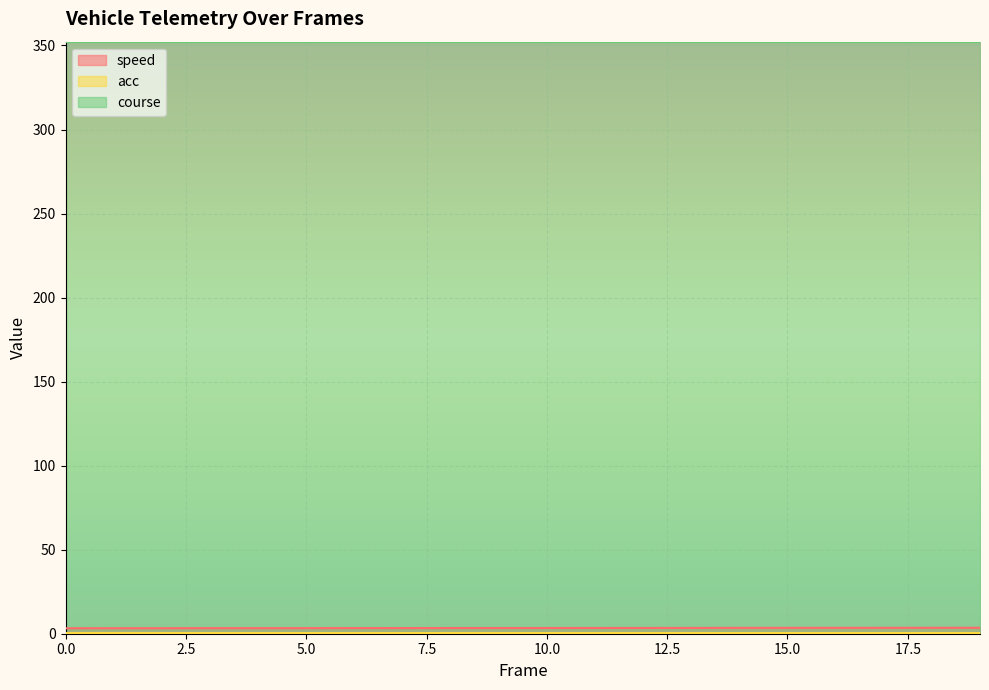

True or false: speed and course intersect in this chart.

False